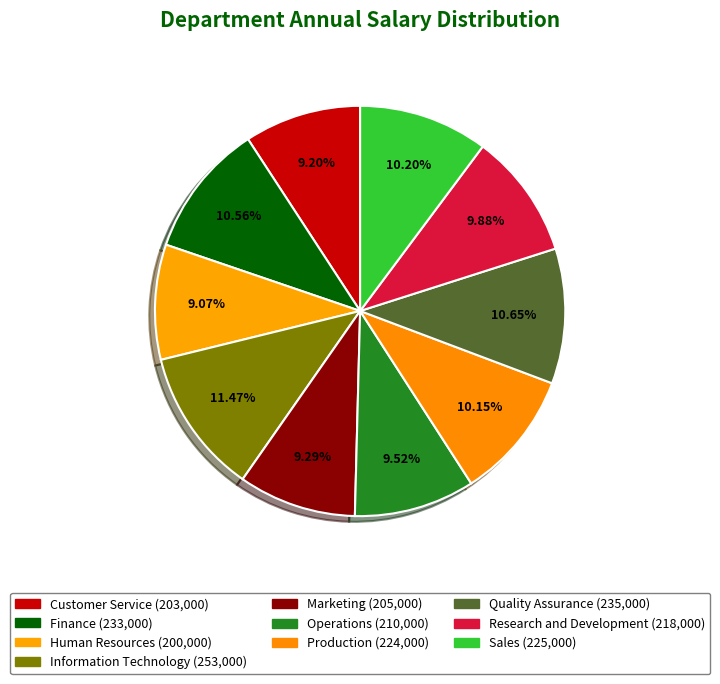

To the nearest percent, what portion does Production represent?

10%